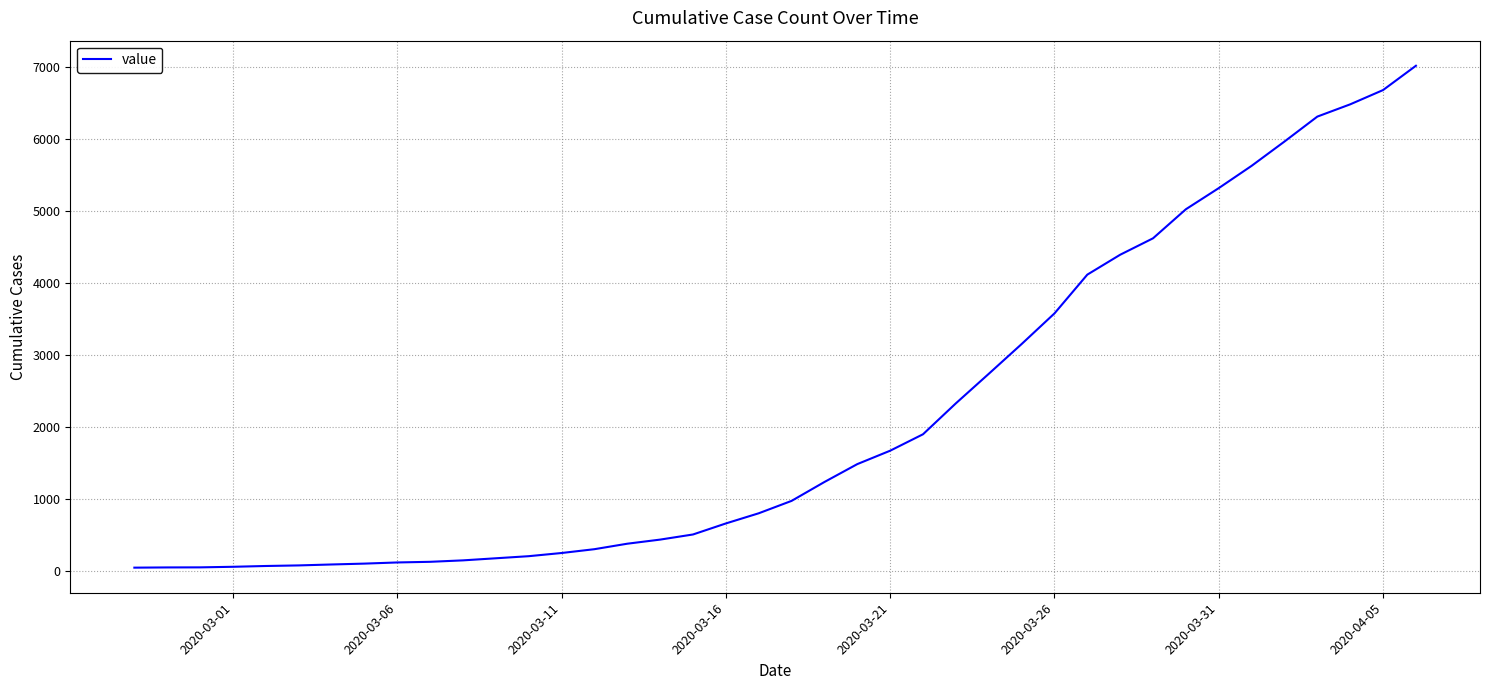

What is the difference between the maximum and minimum values?

6961